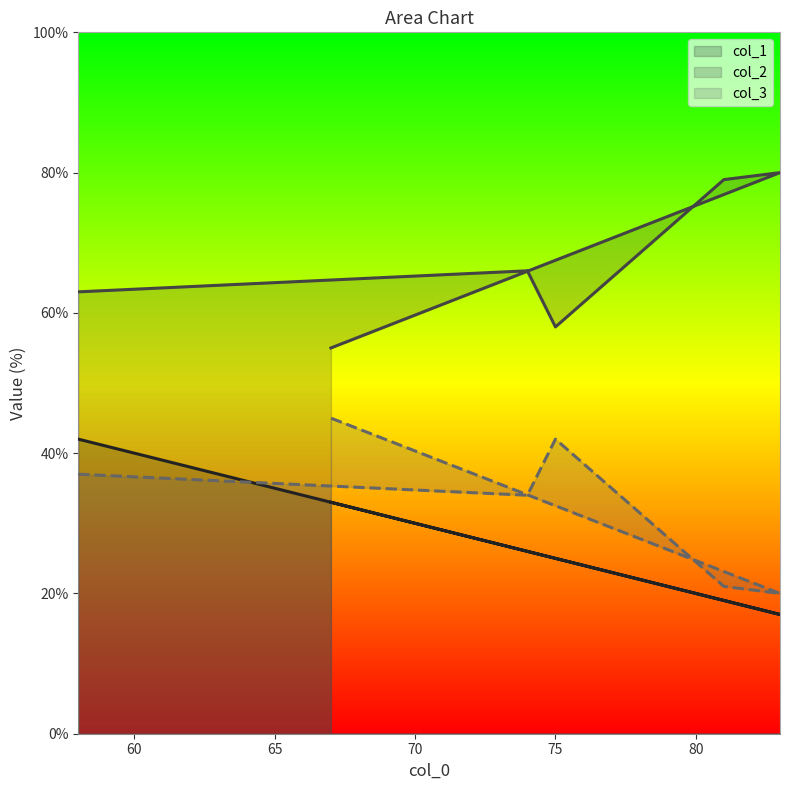

Reading left to right, transcribe all the data shown in this chart.

col_1: 58=42	74=26	75=25	81=19	83=17	67=33
col_2: 58=63	74=66	75=58	81=79	83=80	67=55
col_3: 58=37	74=34	75=42	81=21	83=20	67=45